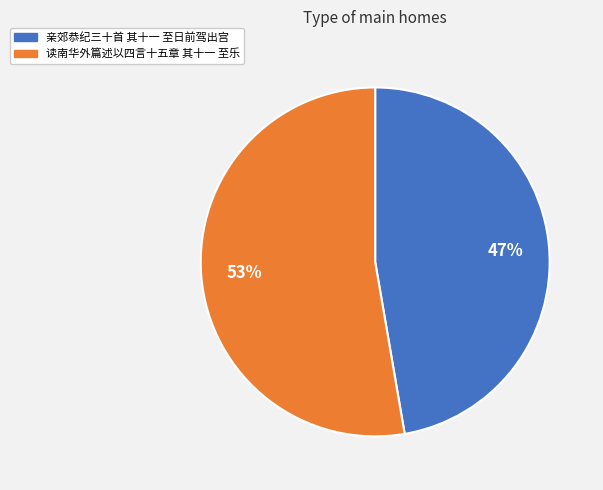

Count the number of slices in the pie.

2